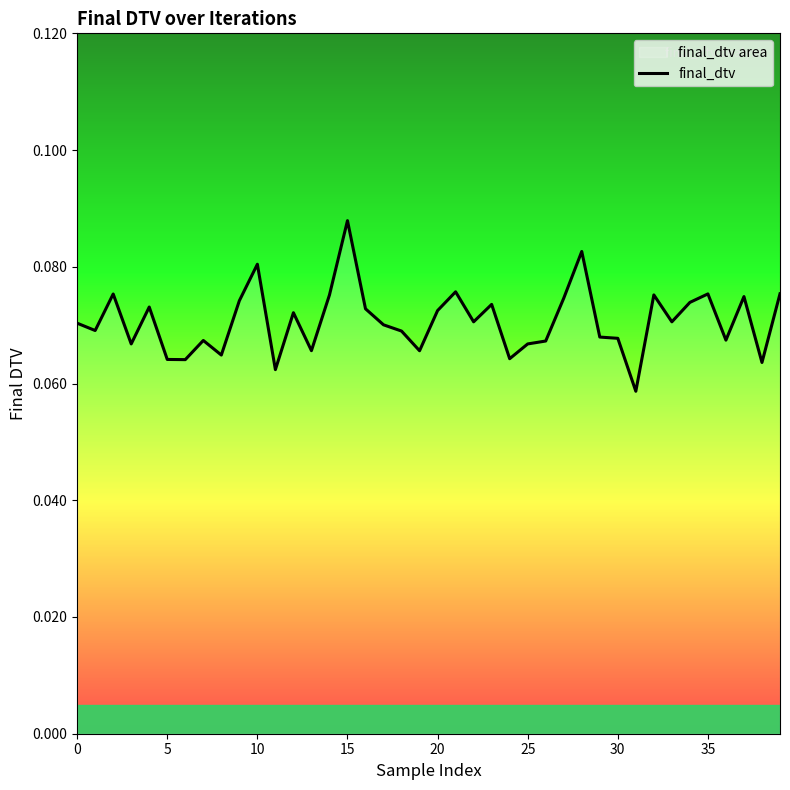

What is the sum of the values at 27 and 21?

0.2